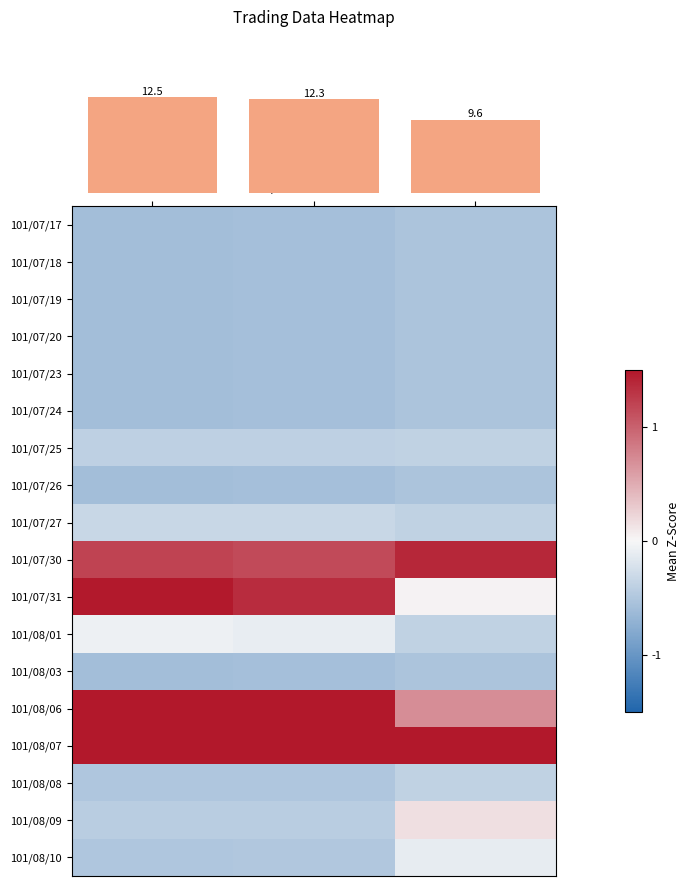

What is the total value across all series at Transactions?

-2.0